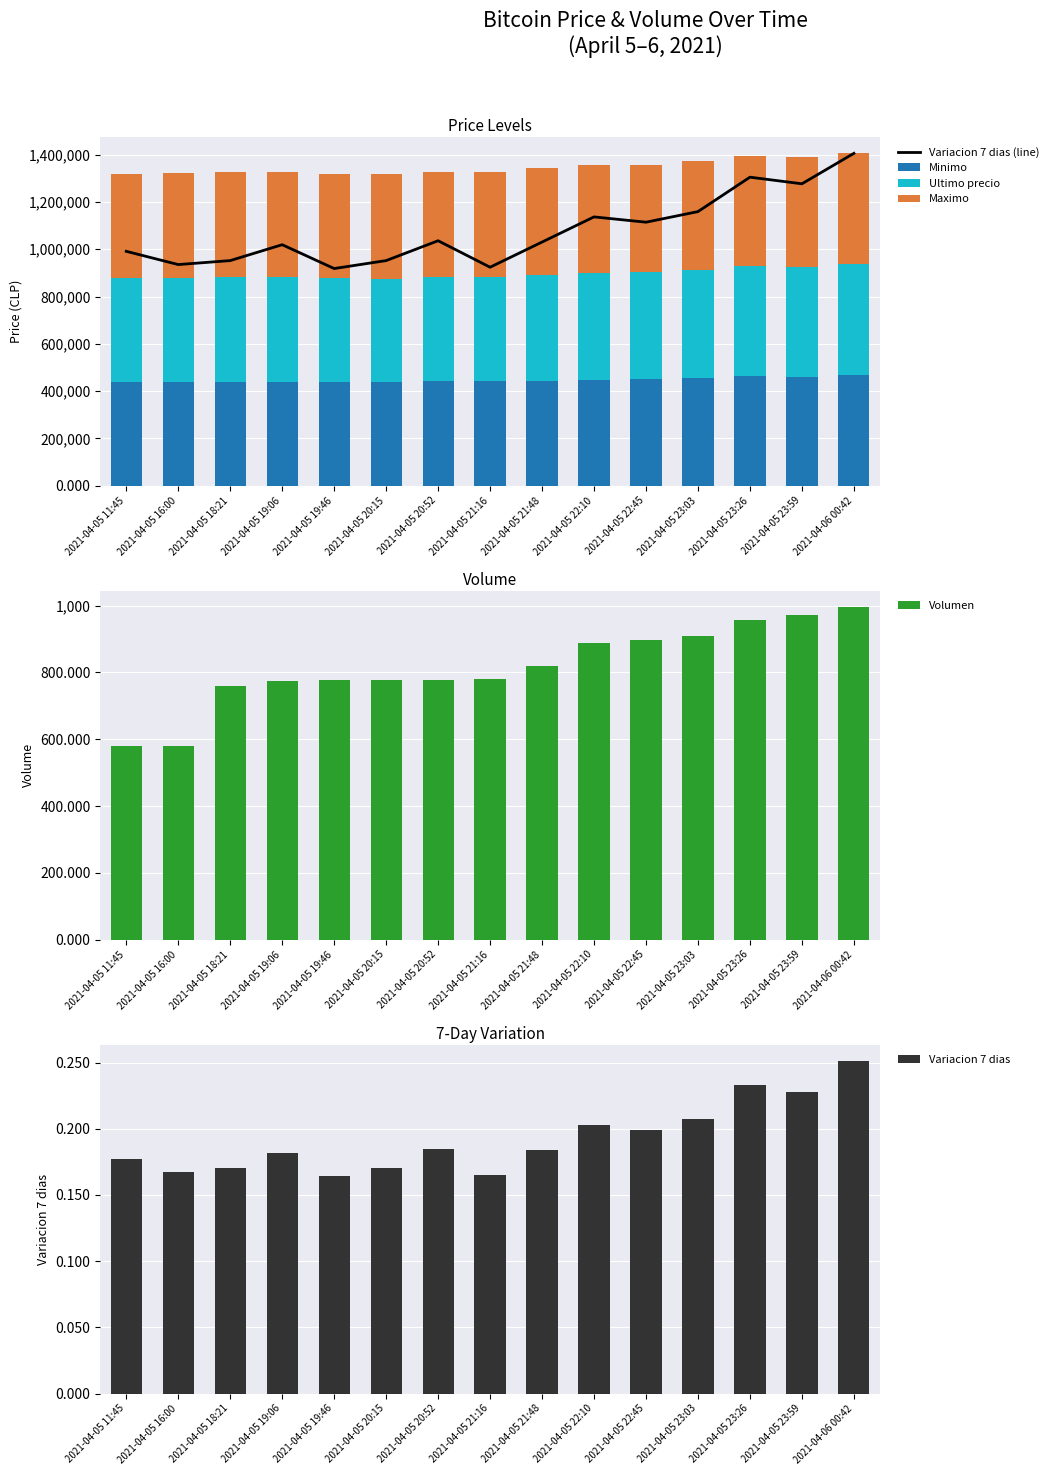

What is the sum of the Variacion 7 dias values at 2021-04-05 22:10 and 2021-04-05 16:00?

0.4